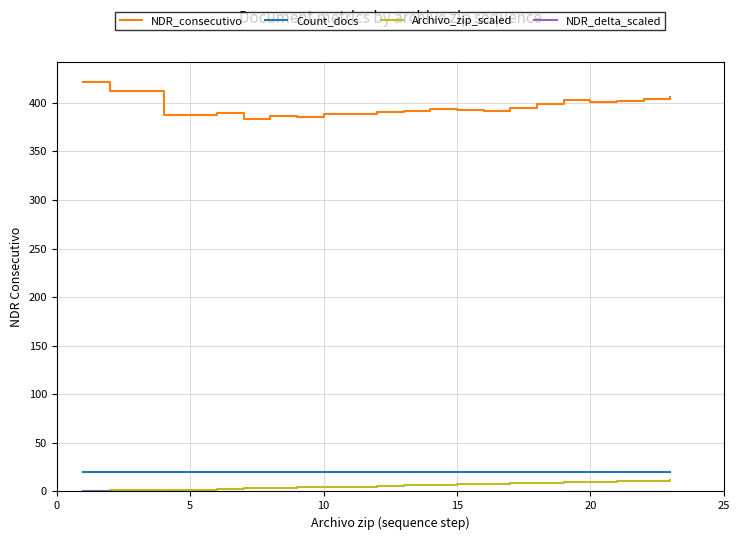

Is this an area chart (filled region under the line)?

No